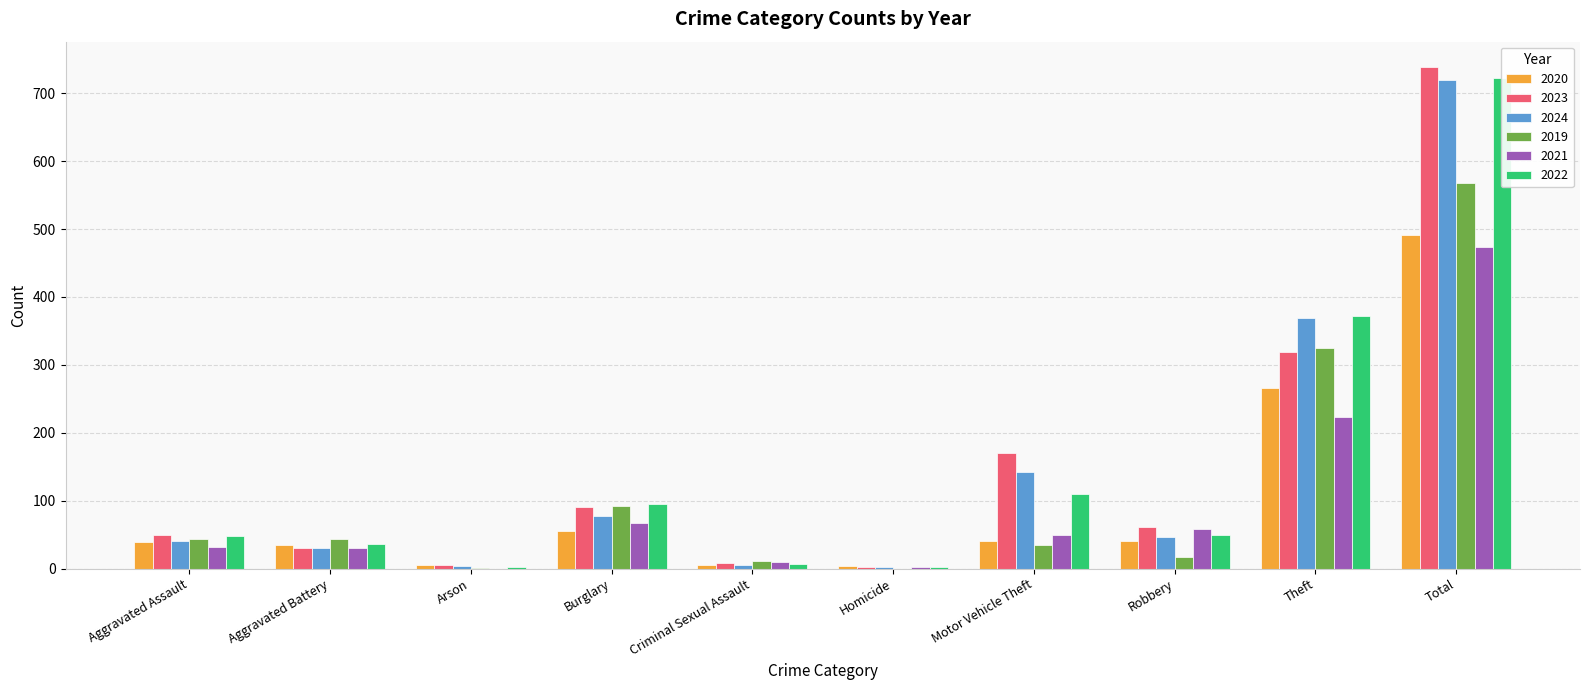

How many bars are there in each group?

6